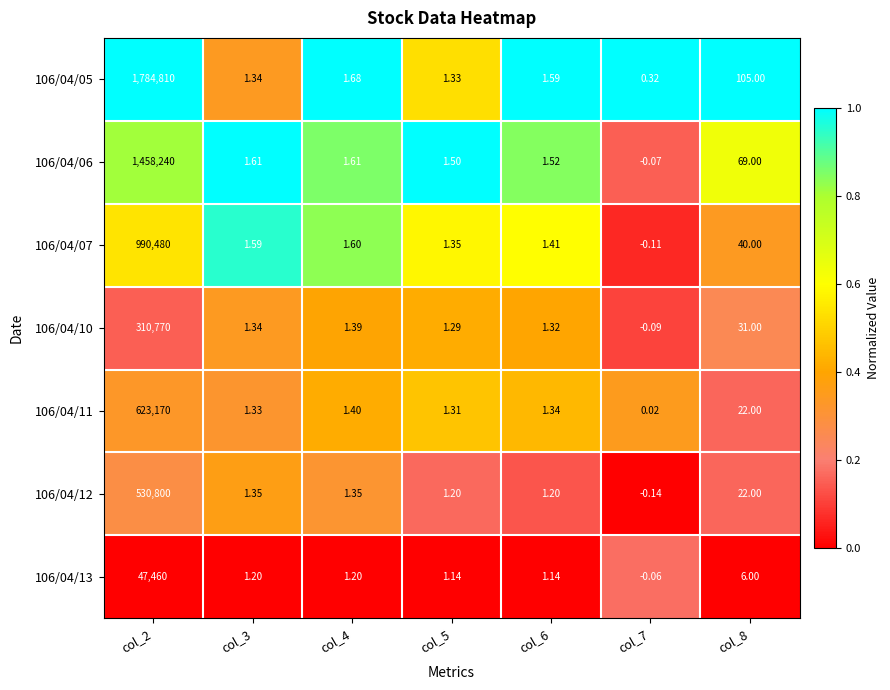

Between col_3 and col_8, which series saw the biggest shift?

106/04/05